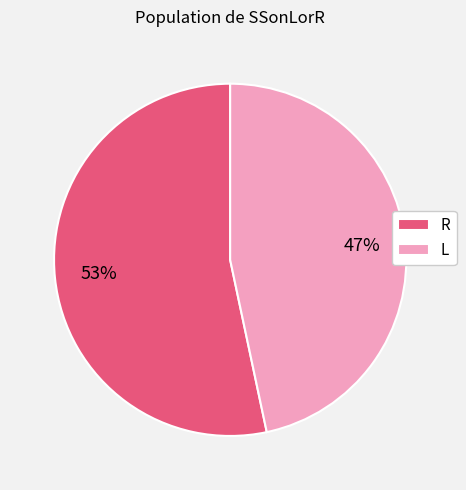

To the nearest percent, what is the average slice percentage?

50%